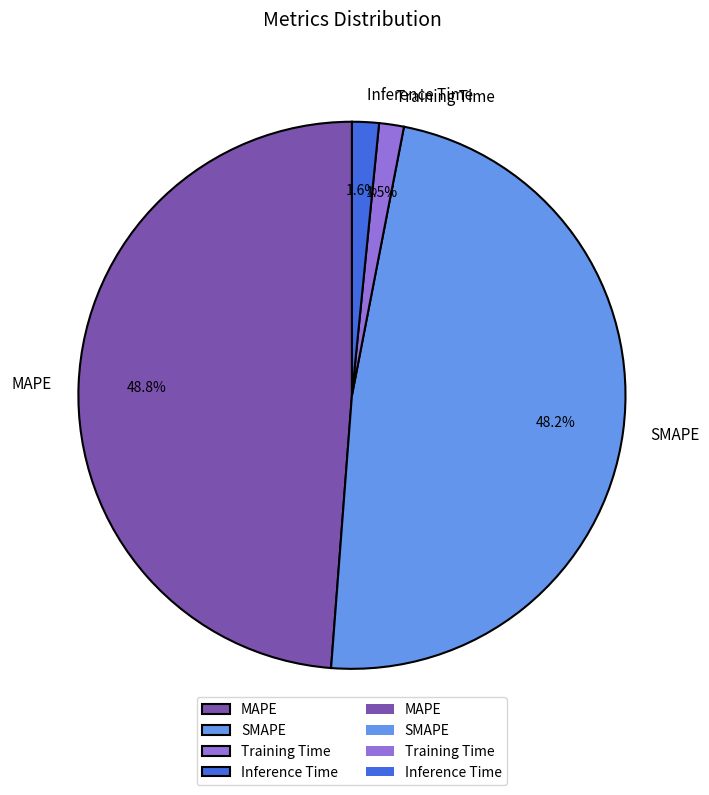

Does Inference Time account for over 50% of the chart?

No